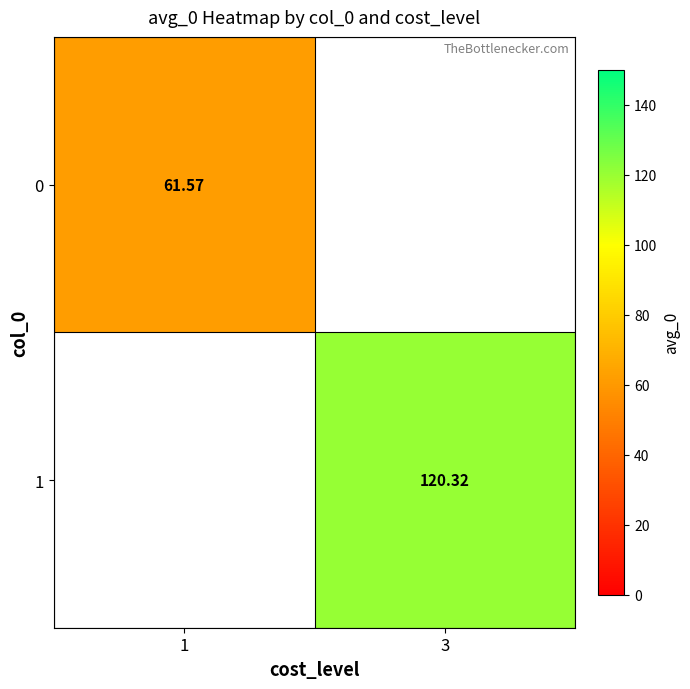

At how many categories does at least one series exceed 84?

1